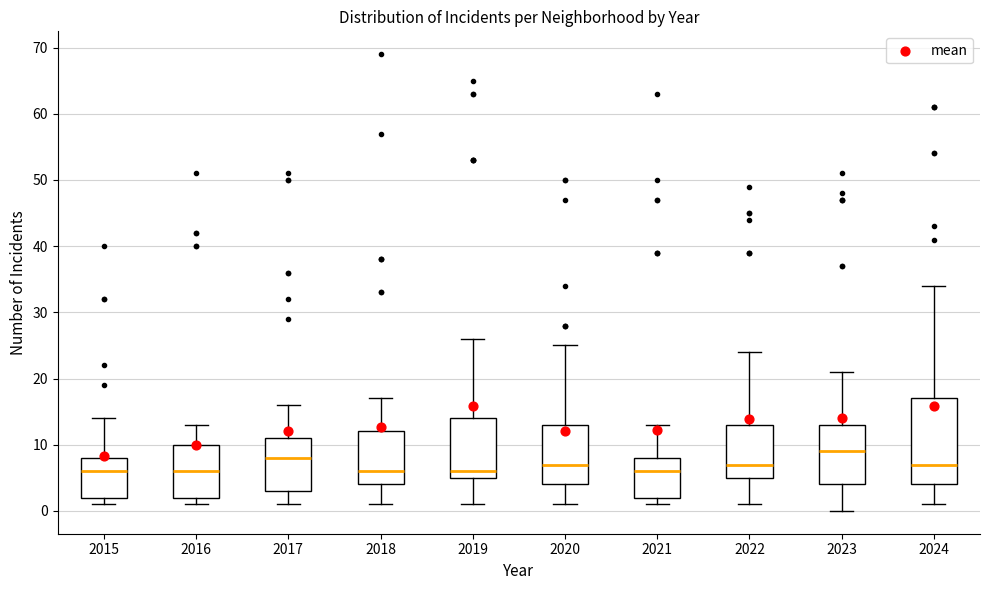

Which box's median line is the highest?

2023